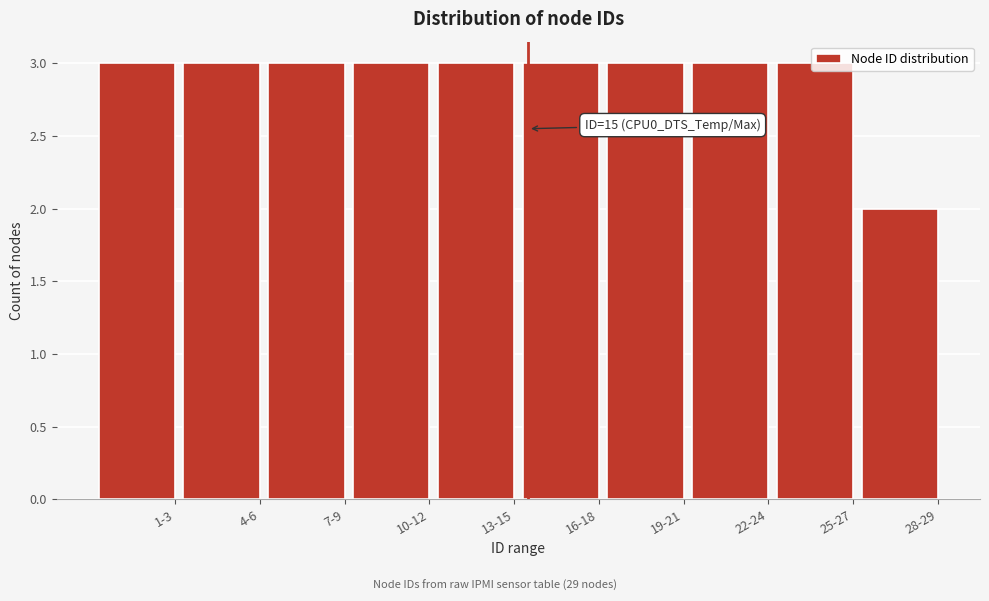

Approximately how many times larger is the value at 4-6 compared to 25-27?

1.0